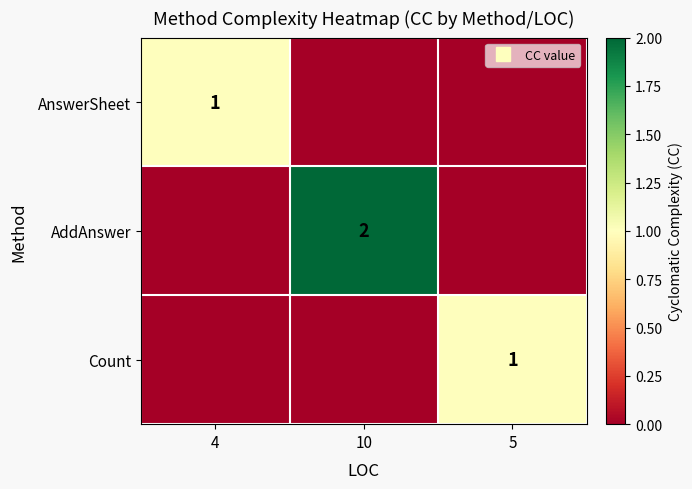

Which series has the widest spread of values?

AddAnswer